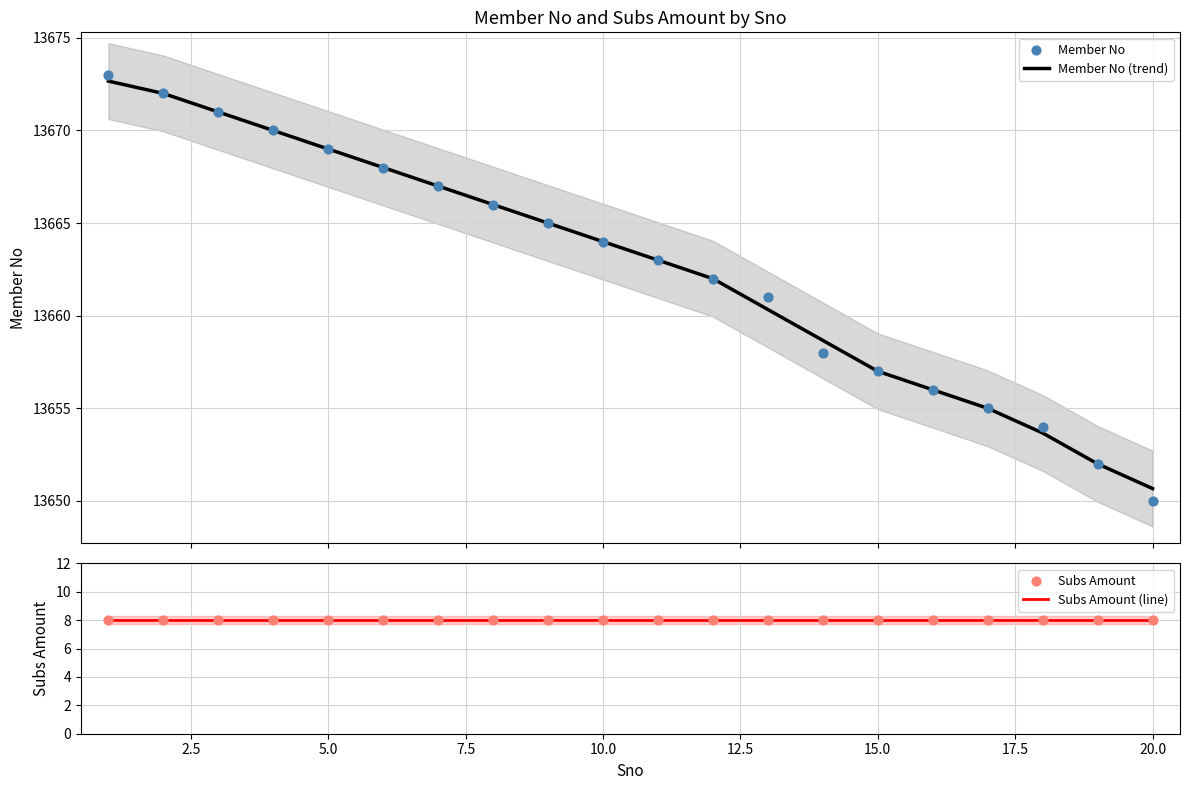

Which series reaches the maximum Y coordinate?

Member No